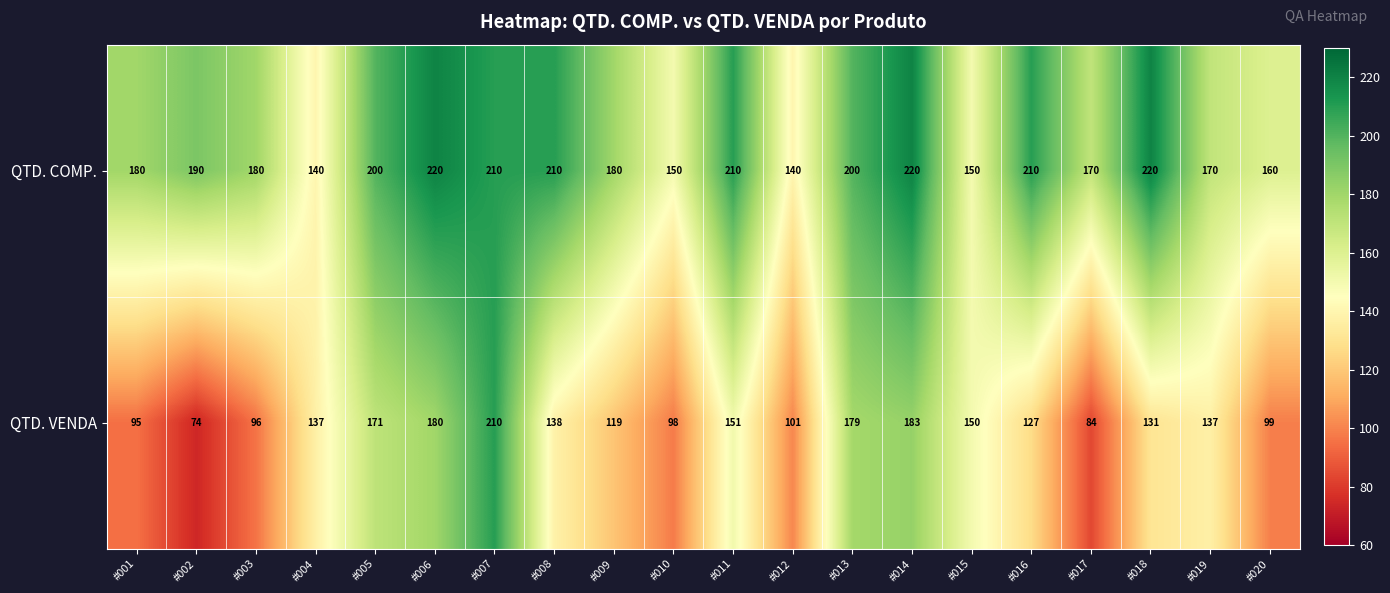

Count the QTD. COMP. values in the range 170 to 210.

12